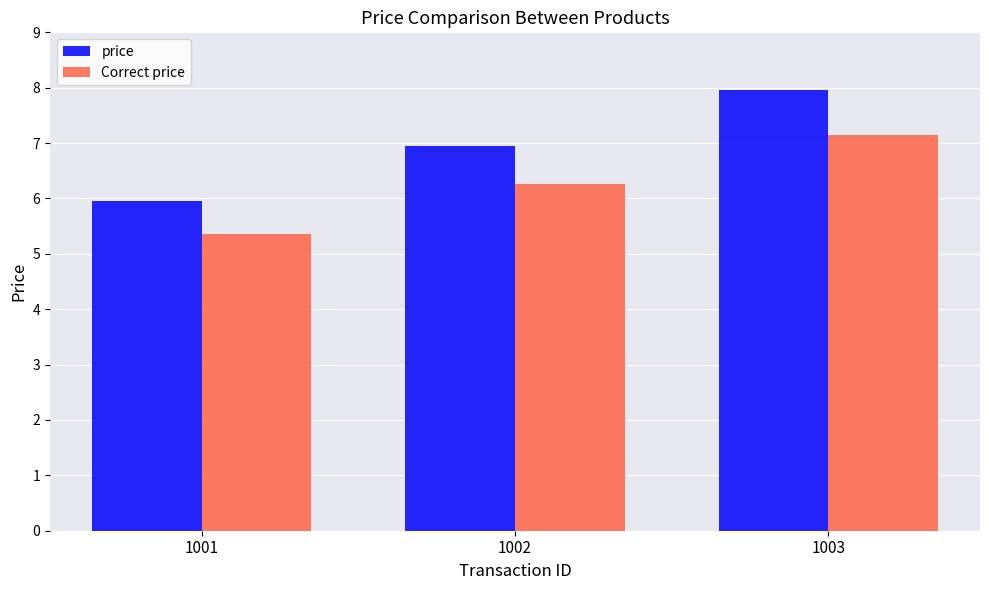

What is the value of the price bar at the 1st from the left?

6.0